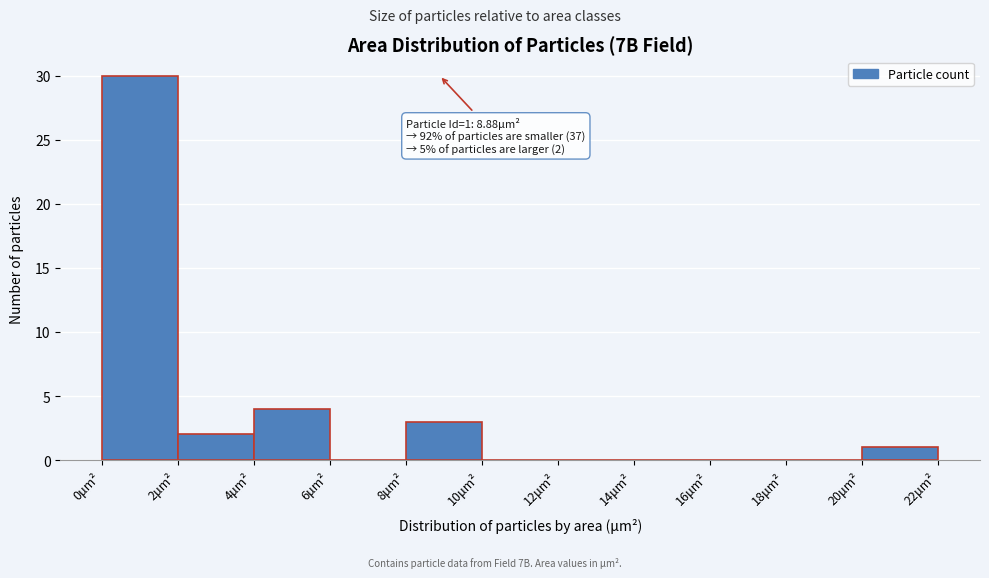

Over which range of the x-axis is the bar tallest?

0 to 2